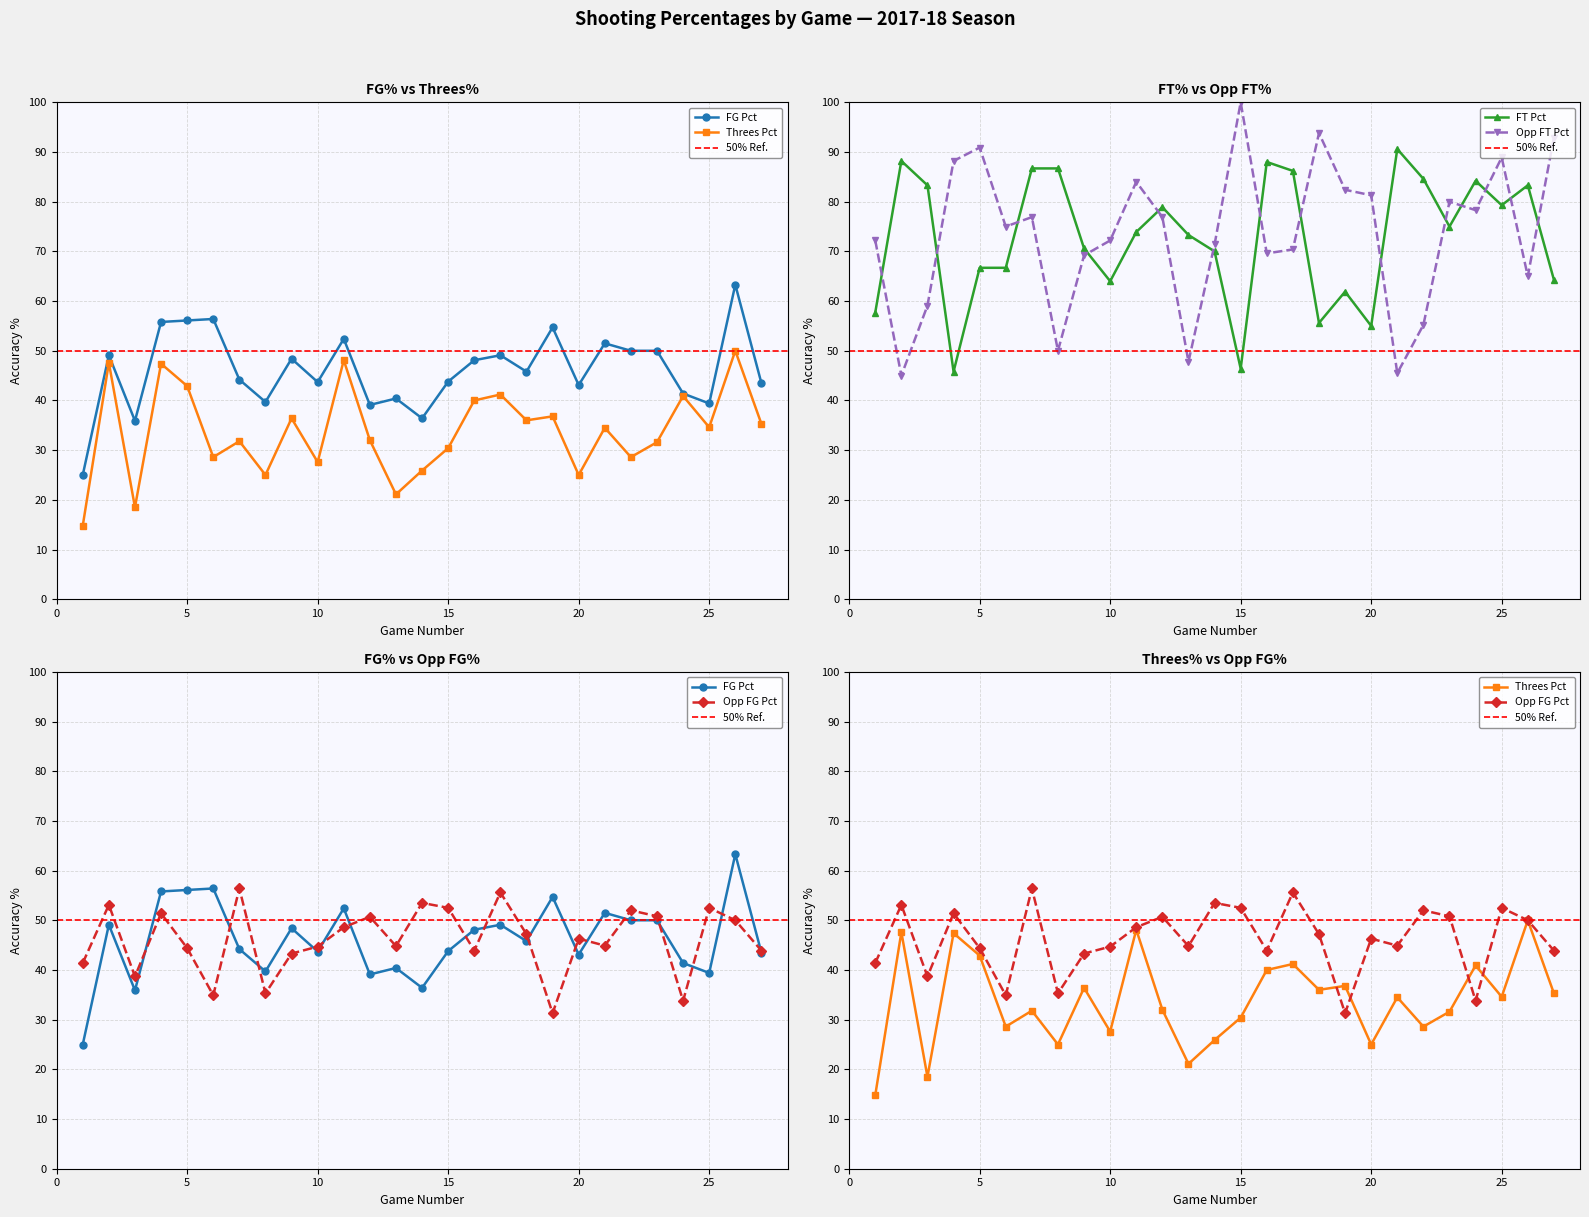

True or false: Opp FT Pct and FT Pct cross at least once.

True